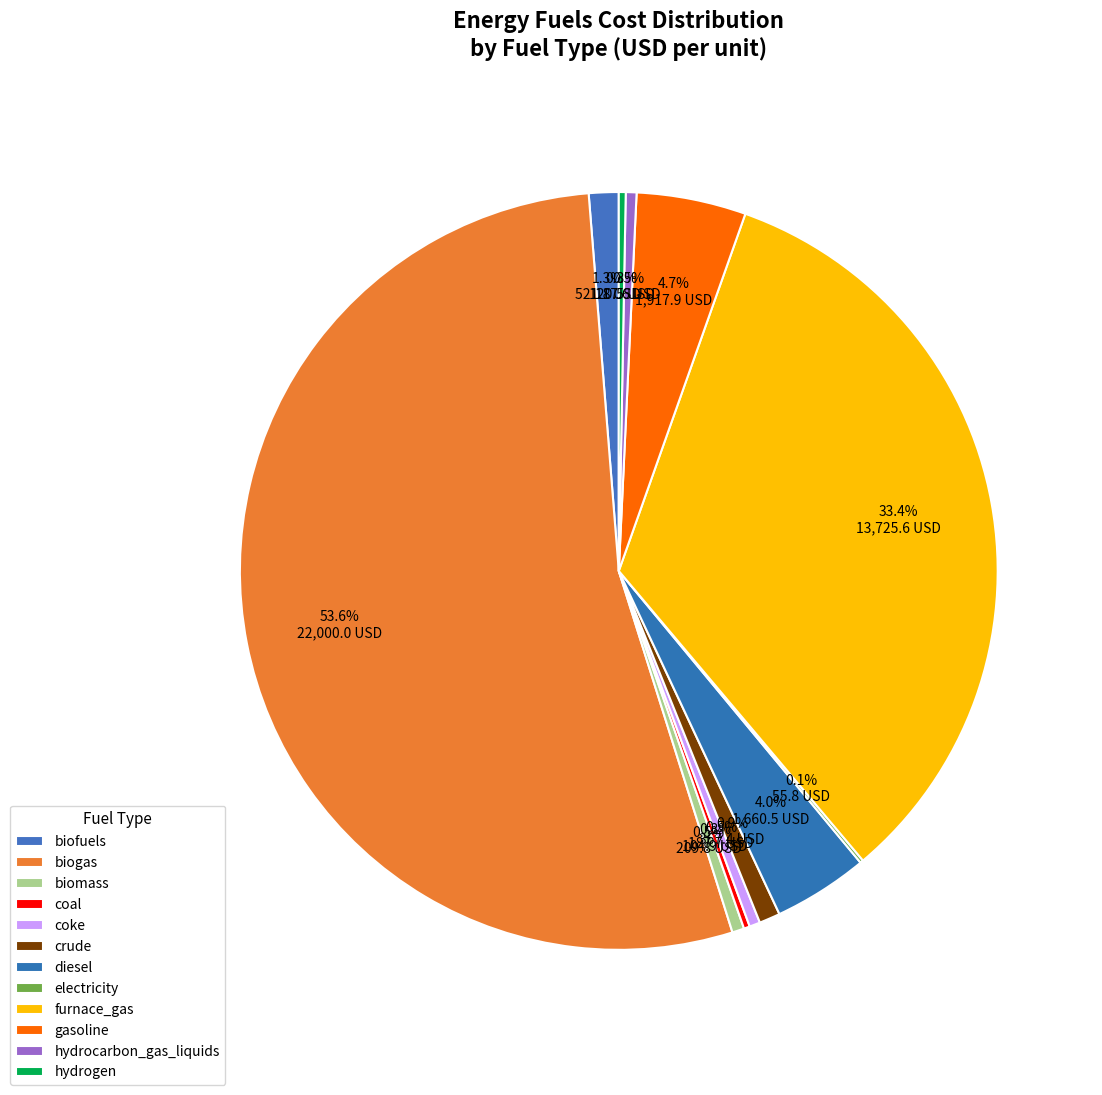

To the nearest percent, what is the average slice percentage?

8%